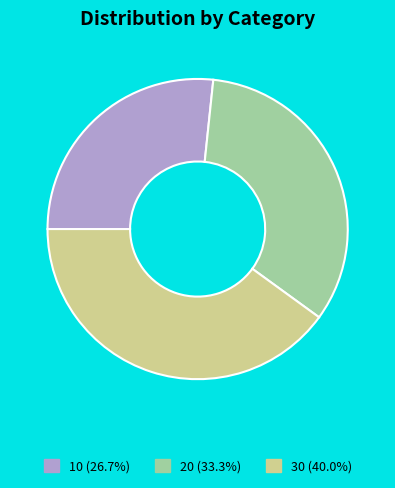

Is there any slice that represents more than half of the pie?

No